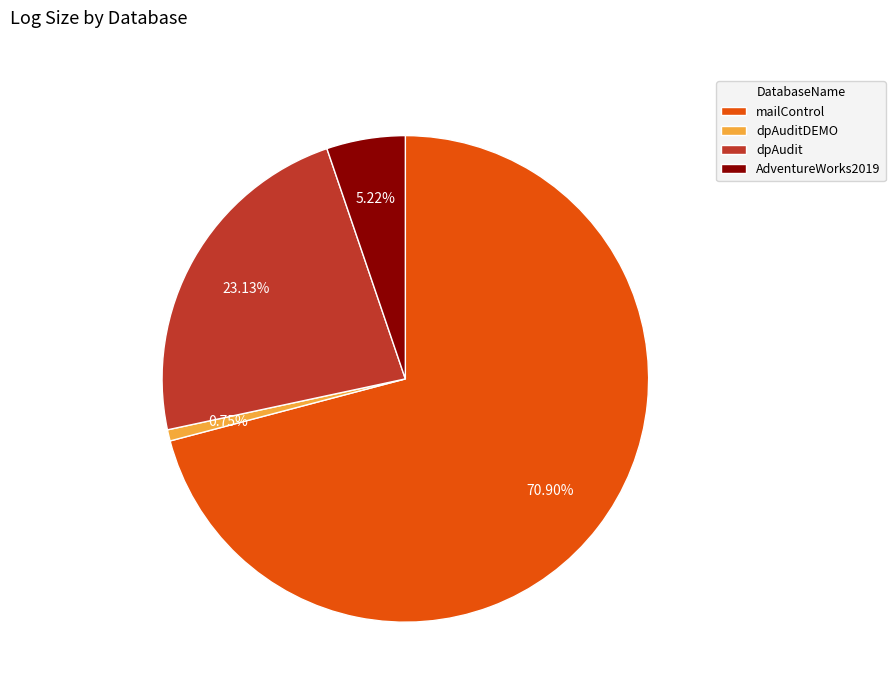

True or false: dpAudit accounts for 36% of the total.

False